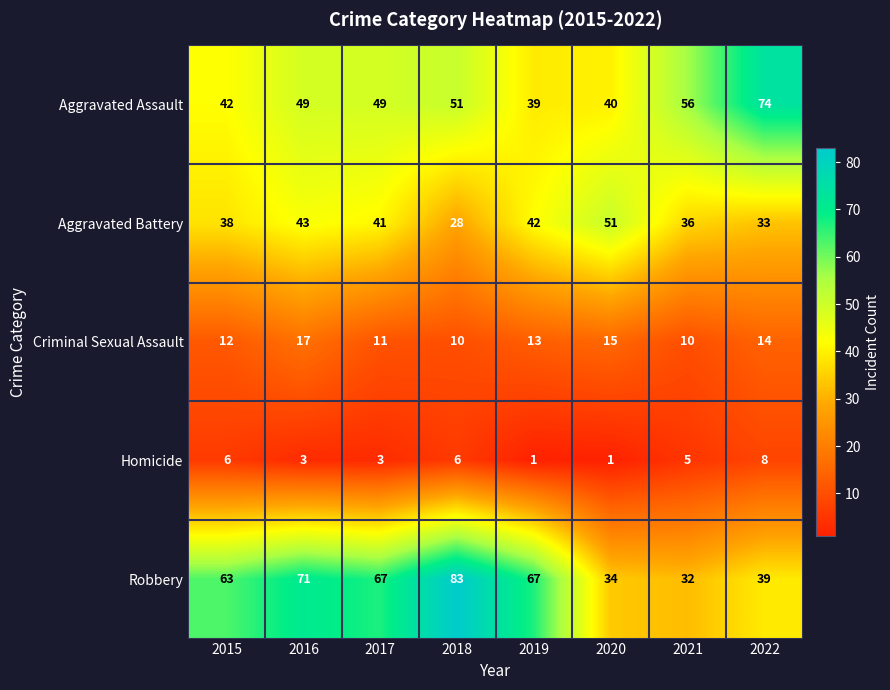

What is the difference between the second highest and minimum values in the Homicide series?

5